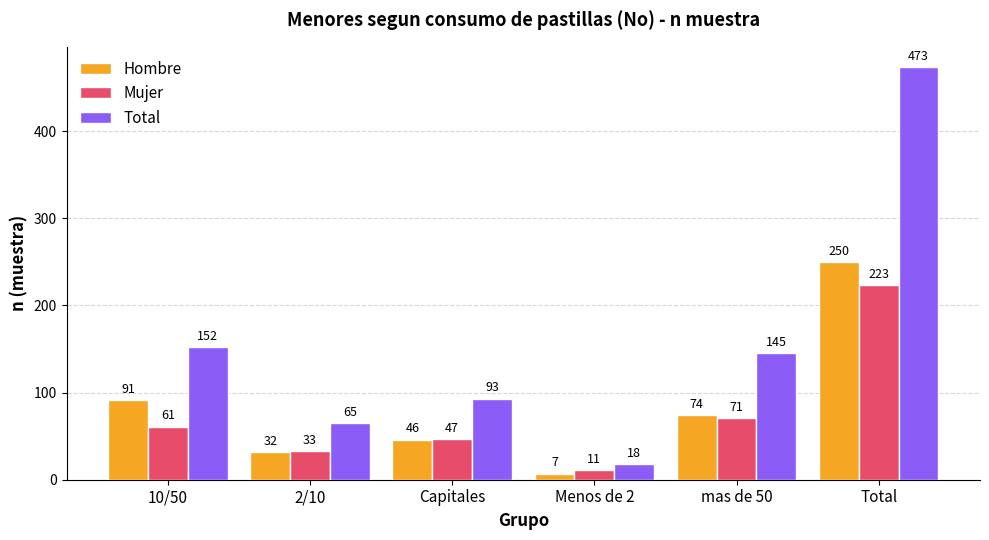

What is the approximate value of Total at Capitales?

93